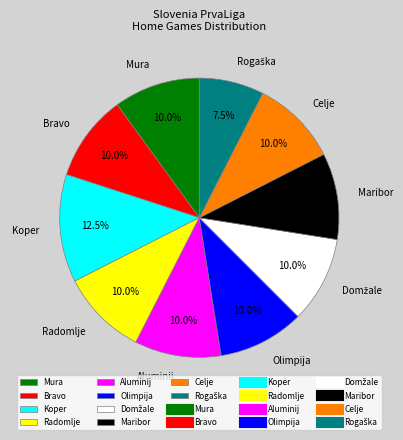

Which slice is the largest?

Koper